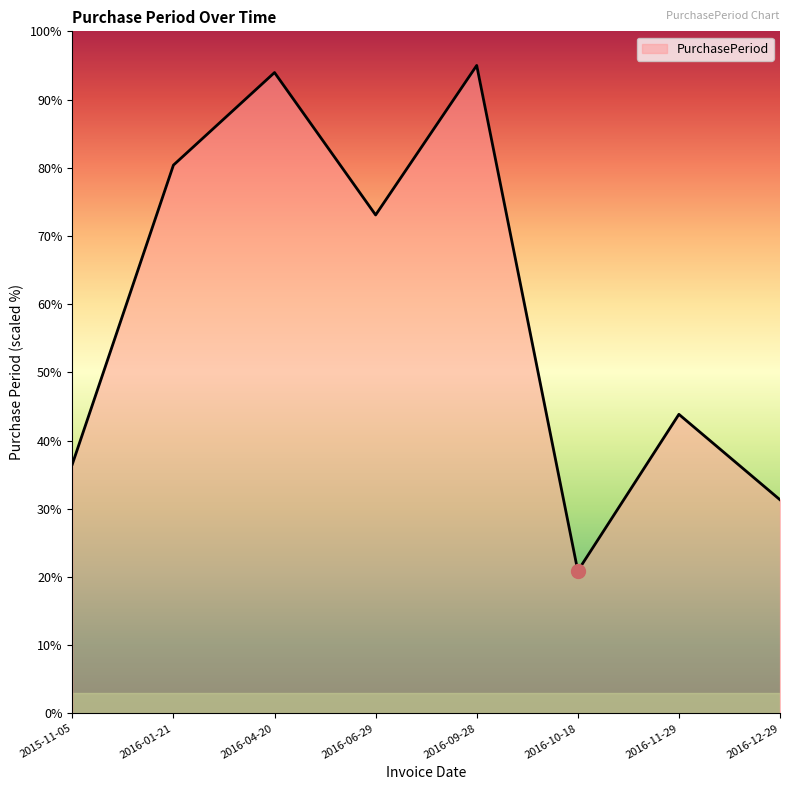

Is it true that the value at 2016-01-21 is 80.4?

True